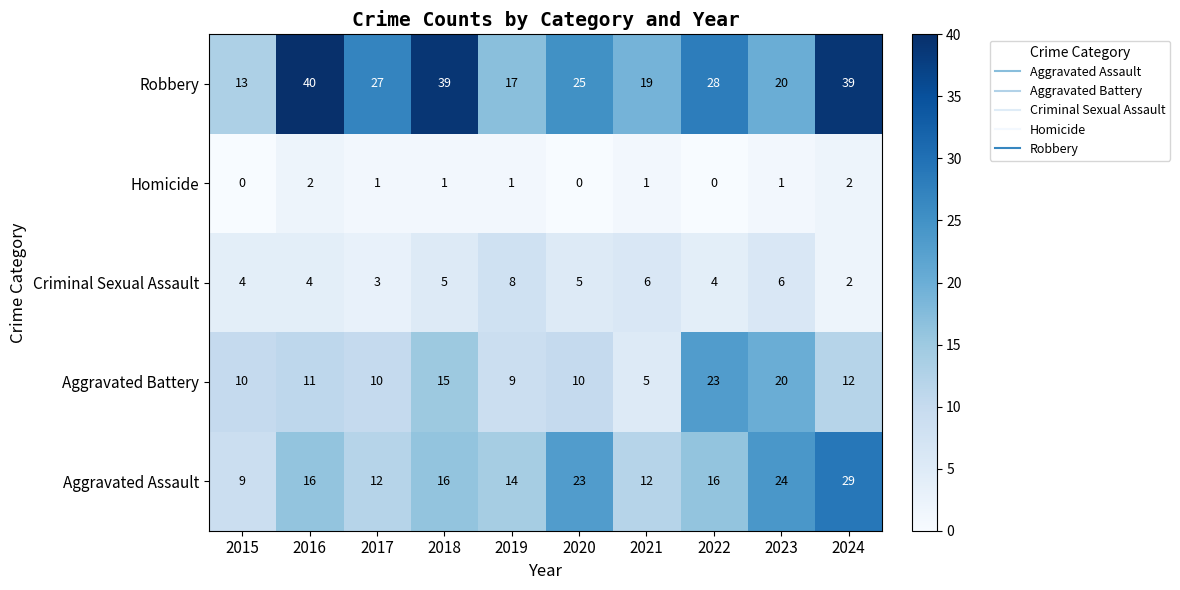

Which category has the lowest value in the Criminal Sexual Assault series?

2024